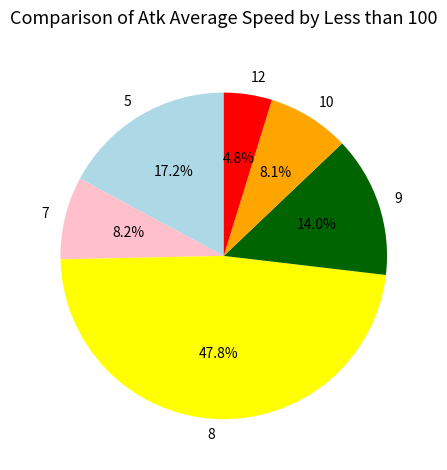

Does 8 account for over 50% of the chart?

No